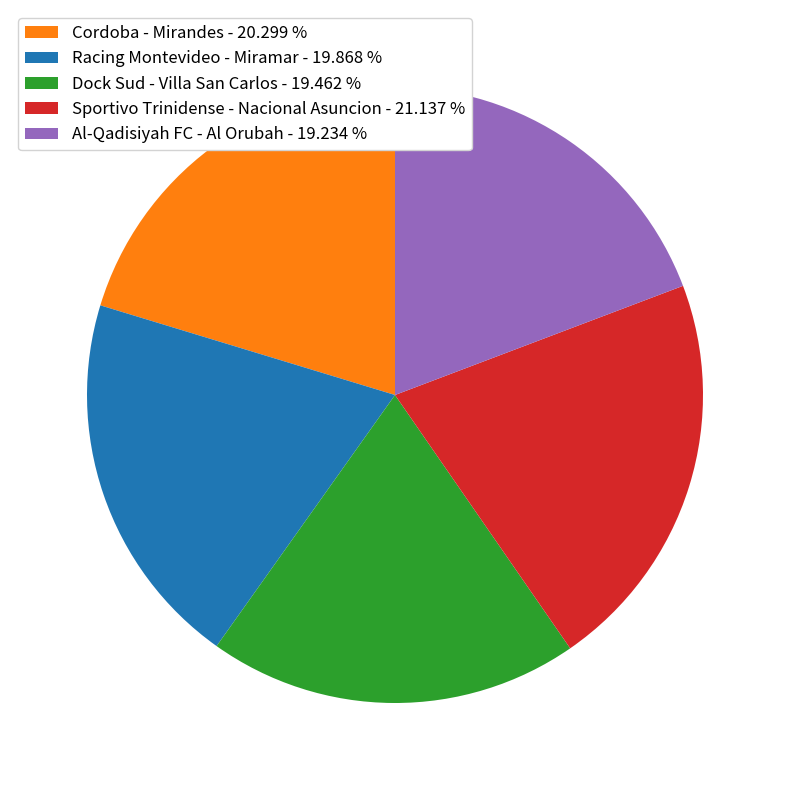

True or false: Racing Montevideo - Miramar accounts for 20% of the total.

True